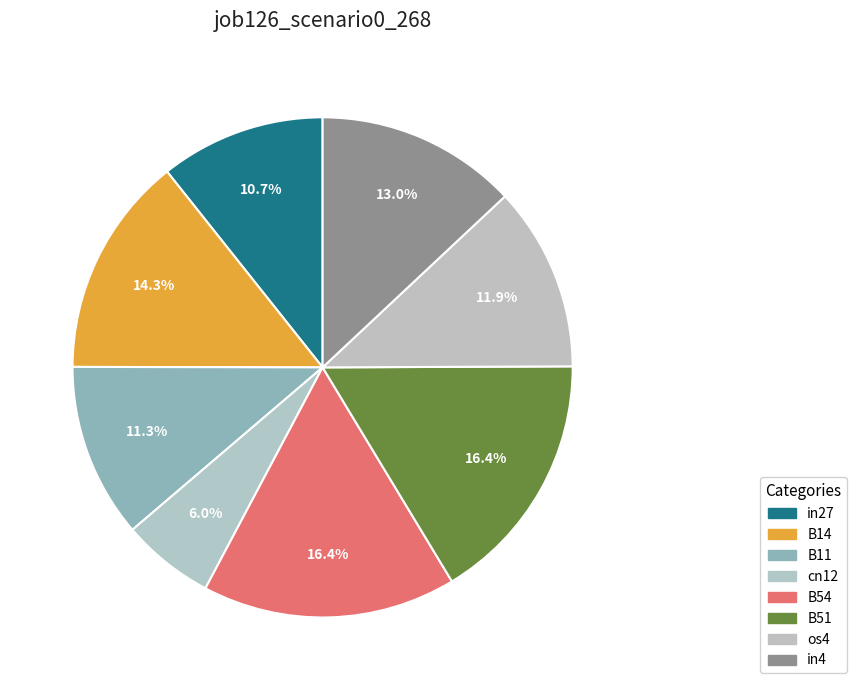

Count the number of slices in the pie.

8